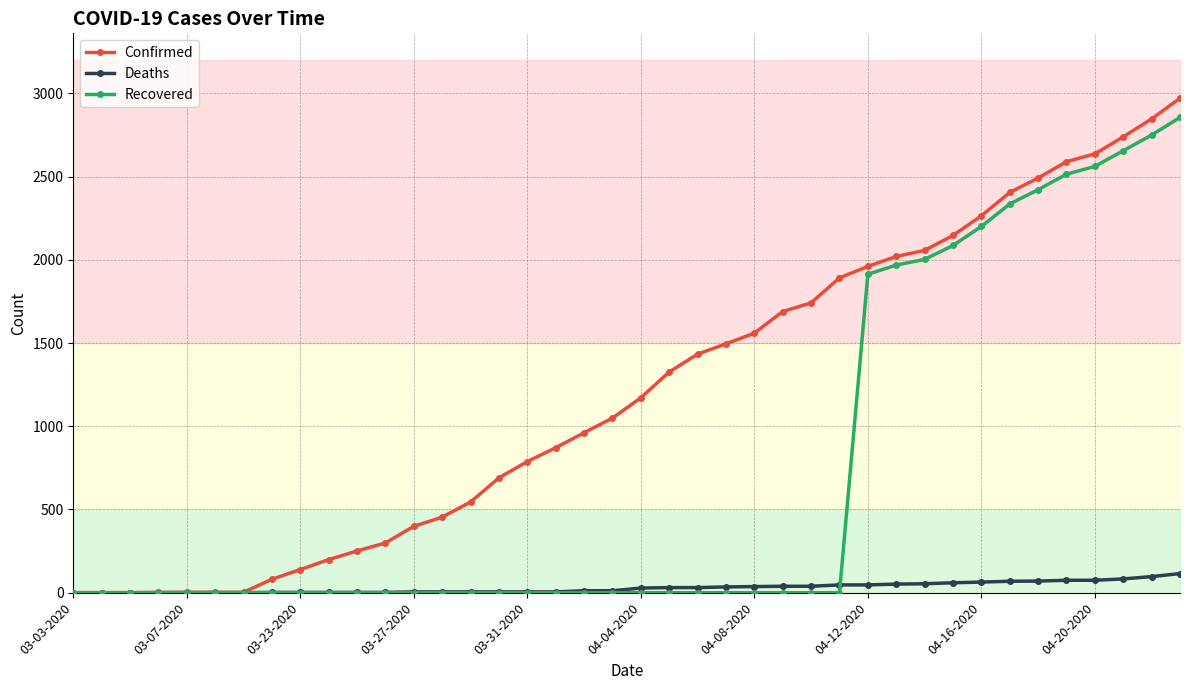

What is the sum of all Deaths values?

1212